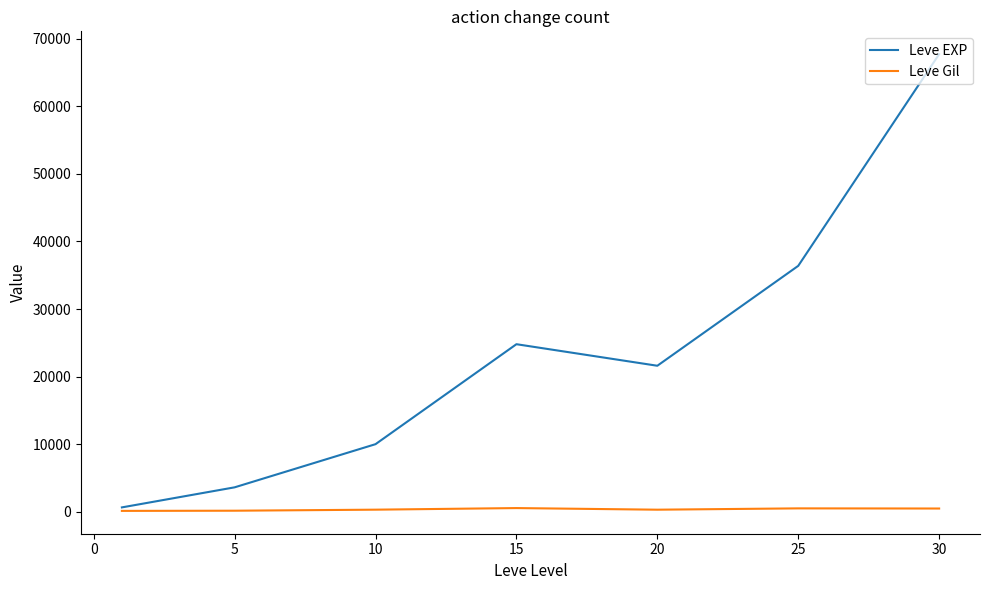

Rank the series by their average value, from lowest to highest.

Leve Gil, Leve EXP